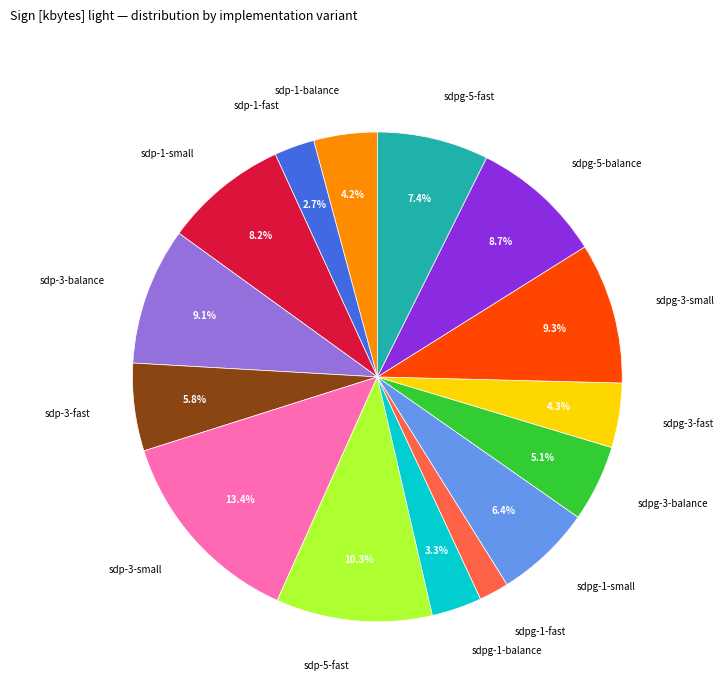

To the nearest percent, what portion does sdpg-3-balance represent?

5%